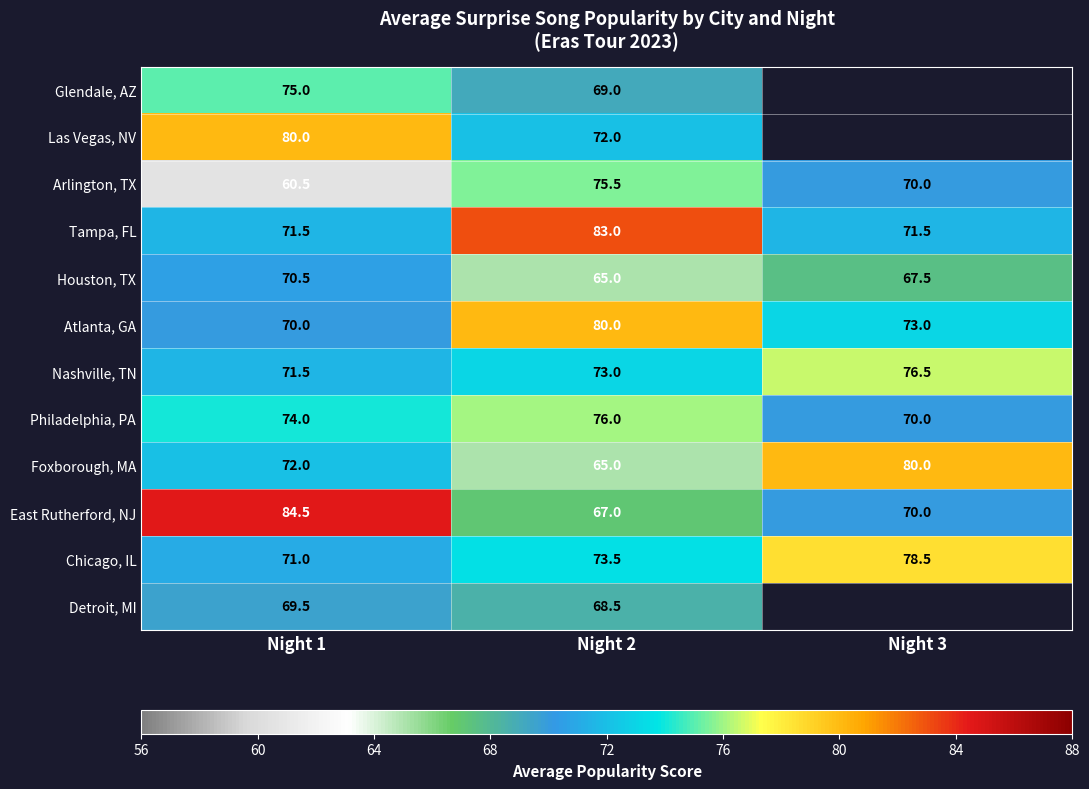

The value of Atlanta, GA at Night 3 is 125.4. True or false?

False